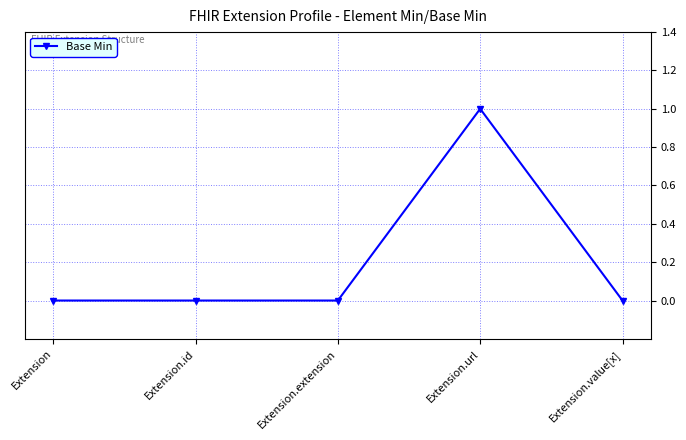

The value at Extension.url is 2. True or false?

False